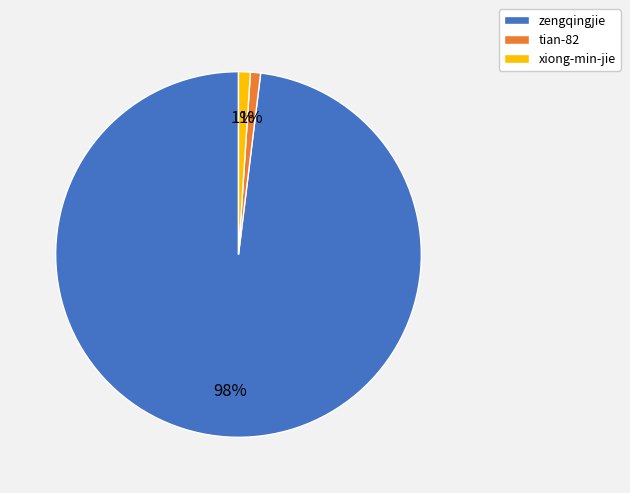

Is there a majority slice in this chart?

Yes